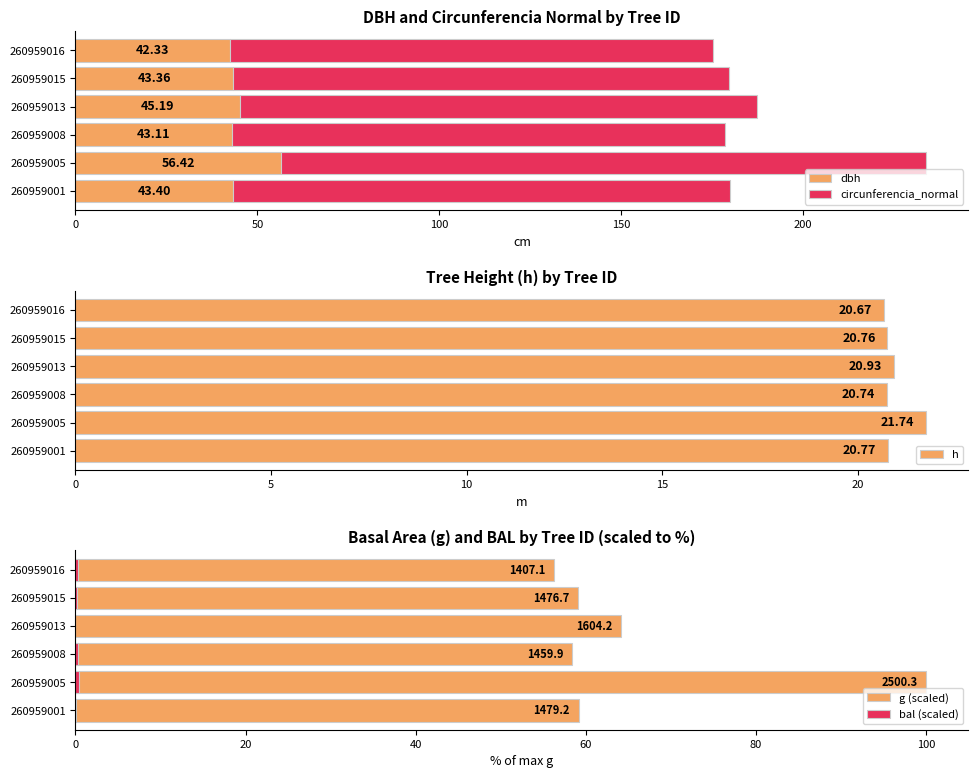

What is the difference between the maximum and minimum values in the dbh series?

14.1